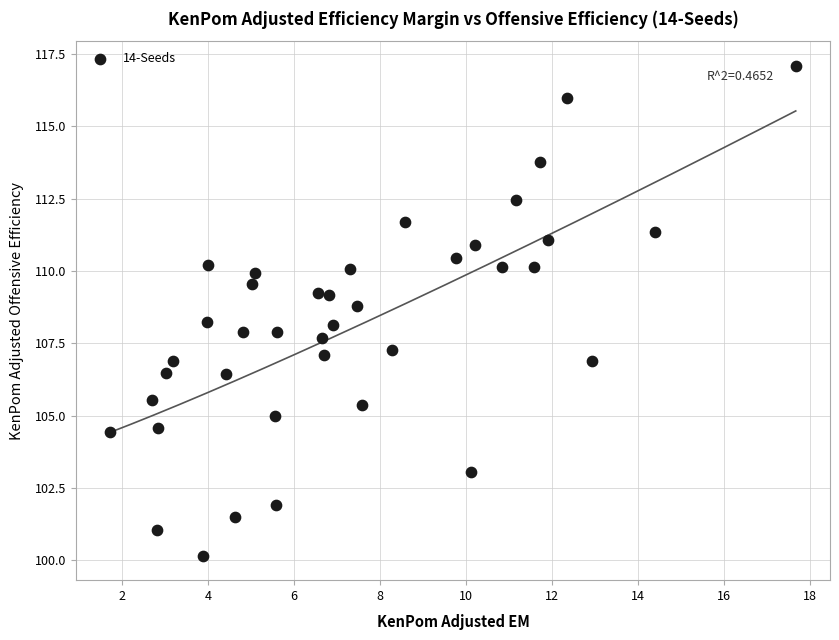

What is the range of X values (max minus min)?

15.9